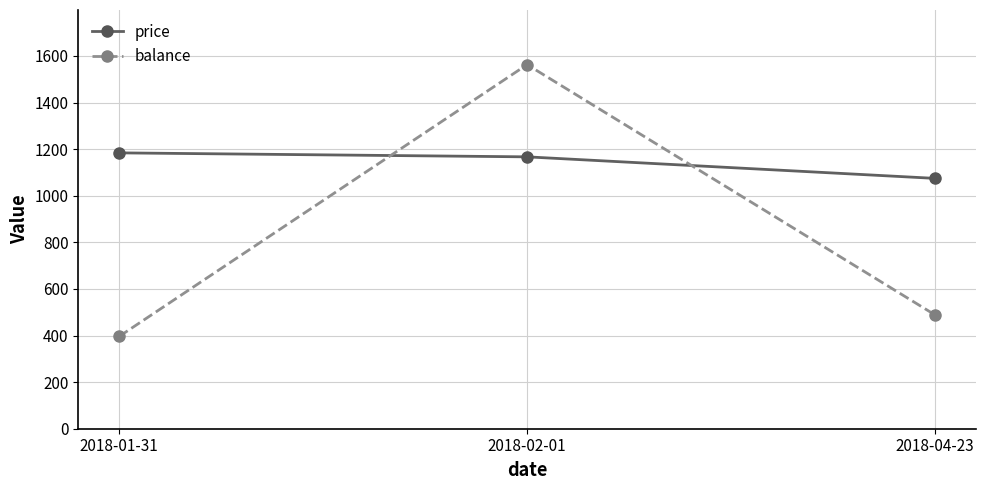

Which series changed the most between 2018-01-31 and 2018-02-01?

balance